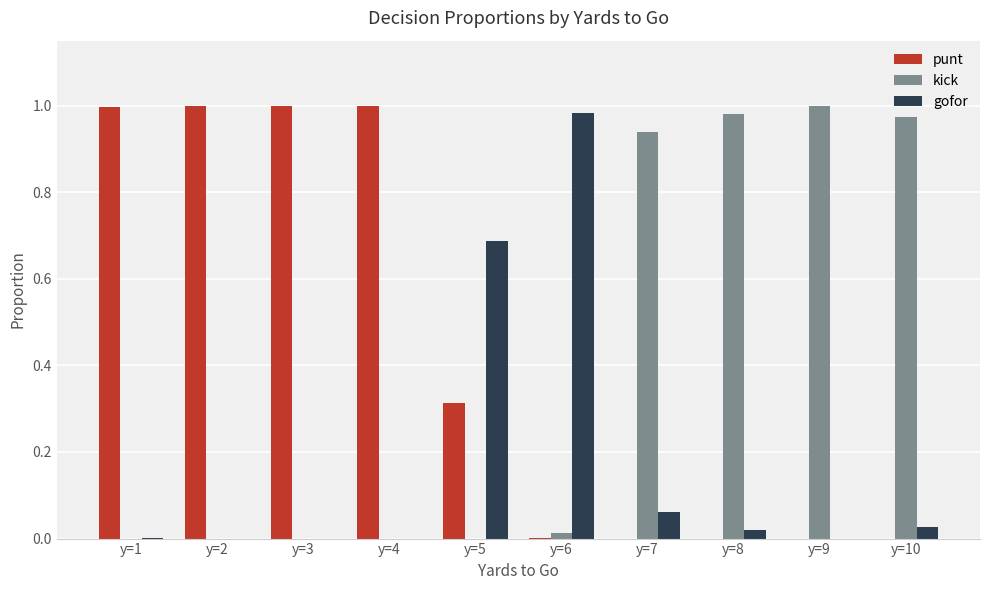

Are the bars horizontal?

No